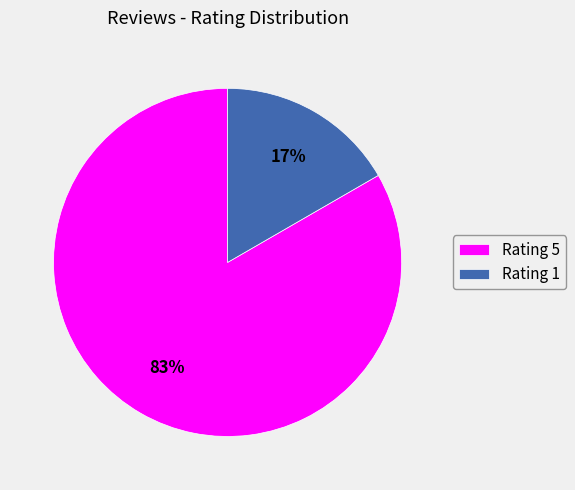

Which has a higher value, Rating 1 or Rating 5?

Rating 5